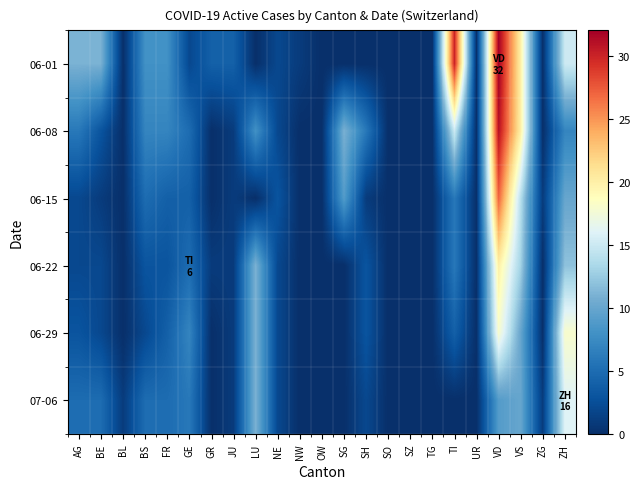

At which category is the sum across all series the highest?

VD